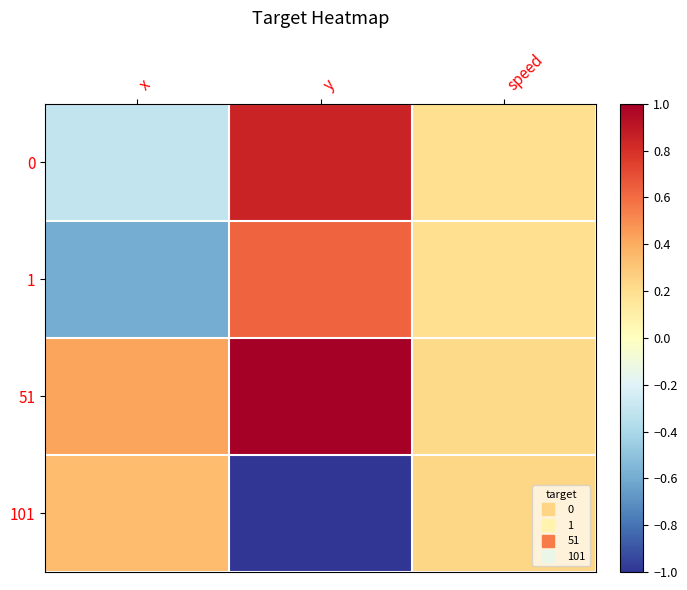

Rank the series at x from lowest to highest value.

1, 0, 101, 51